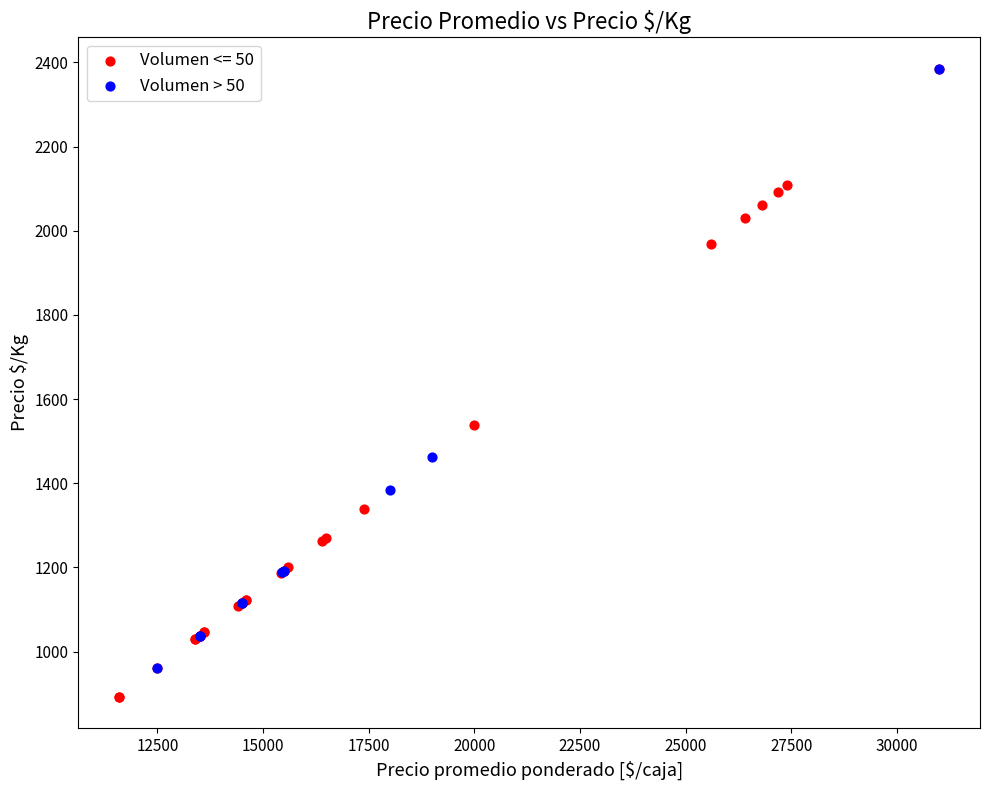

Which series reaches the minimum Y coordinate?

Volumen <= 50